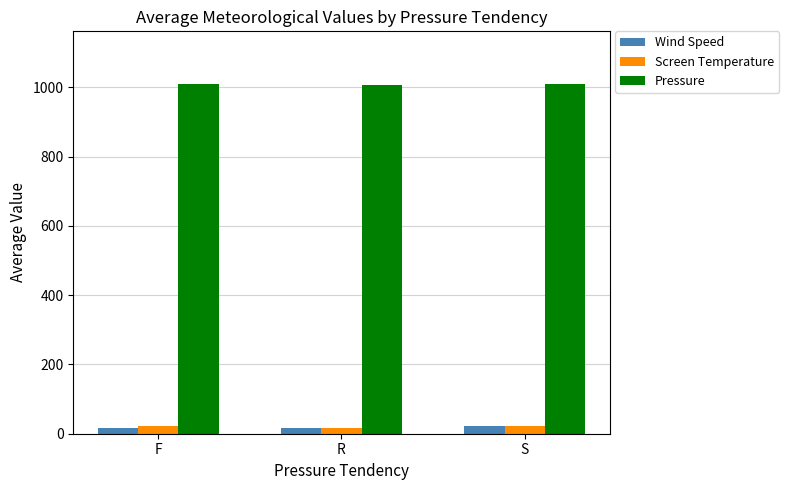

At how many categories does at least one series exceed 488?

3